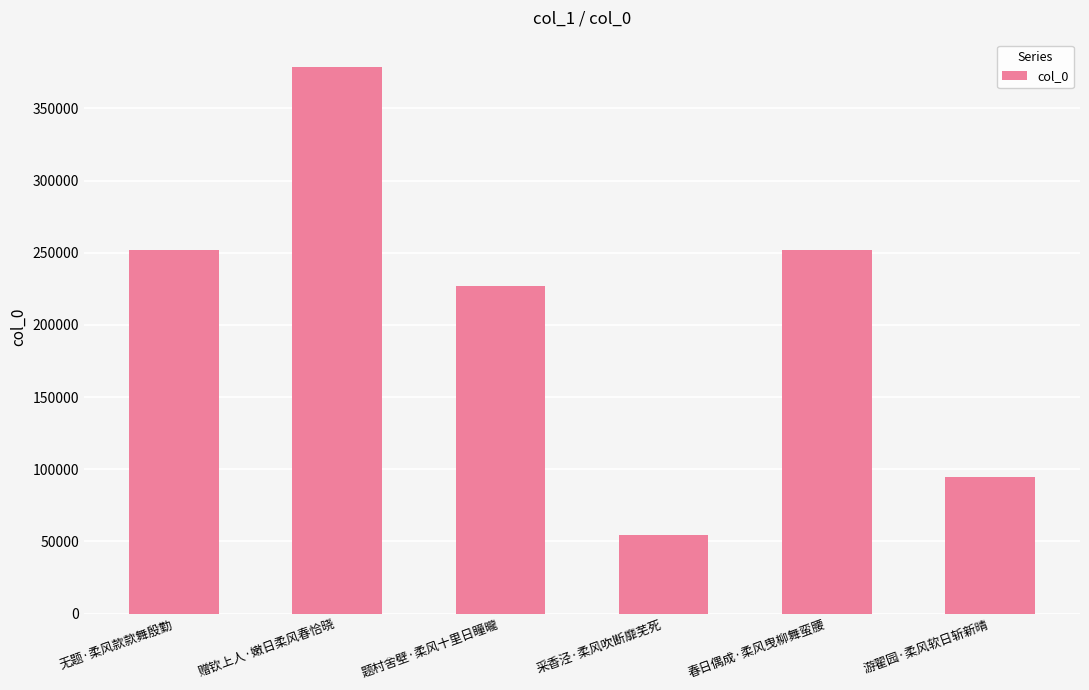

What is the value of the 5th bar from the left?

251840